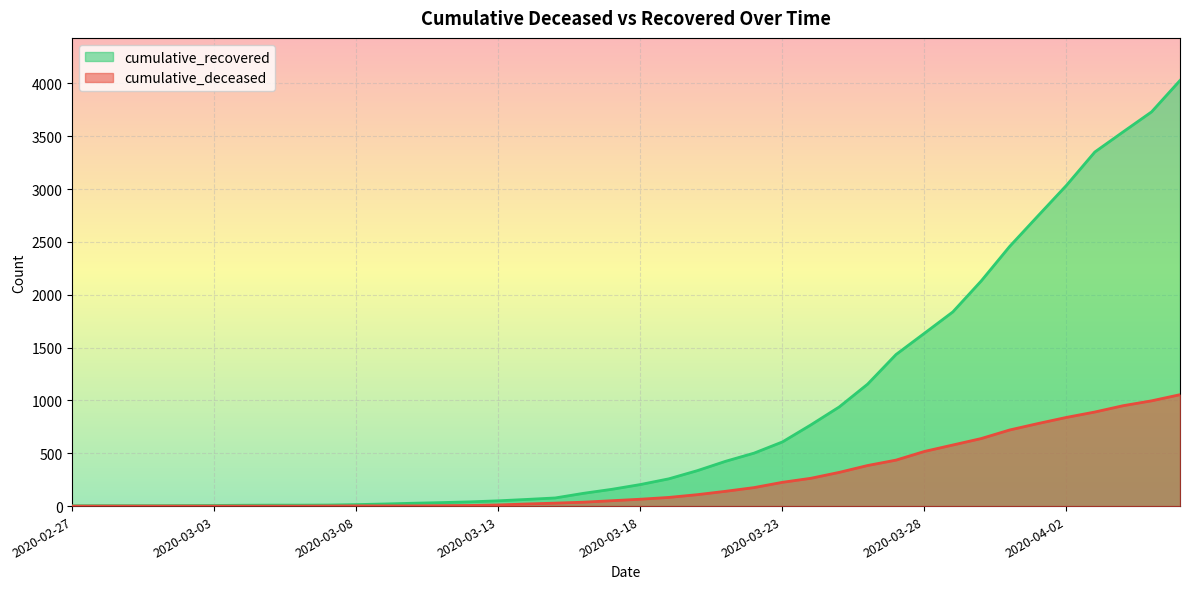

Which label corresponds to the largest value in the chart?

2020-04-06